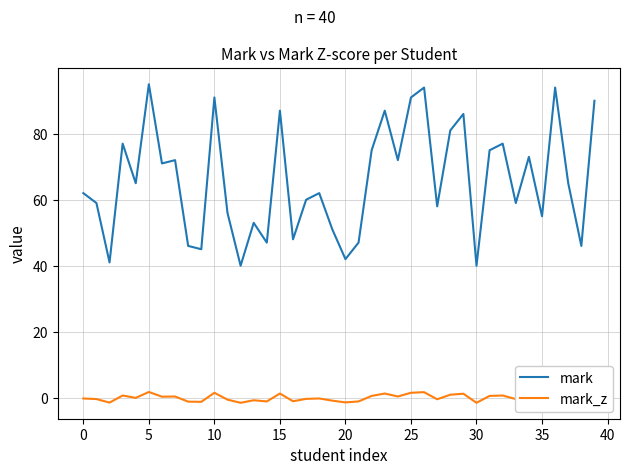

True or false: mark_z and mark intersect in this chart.

False